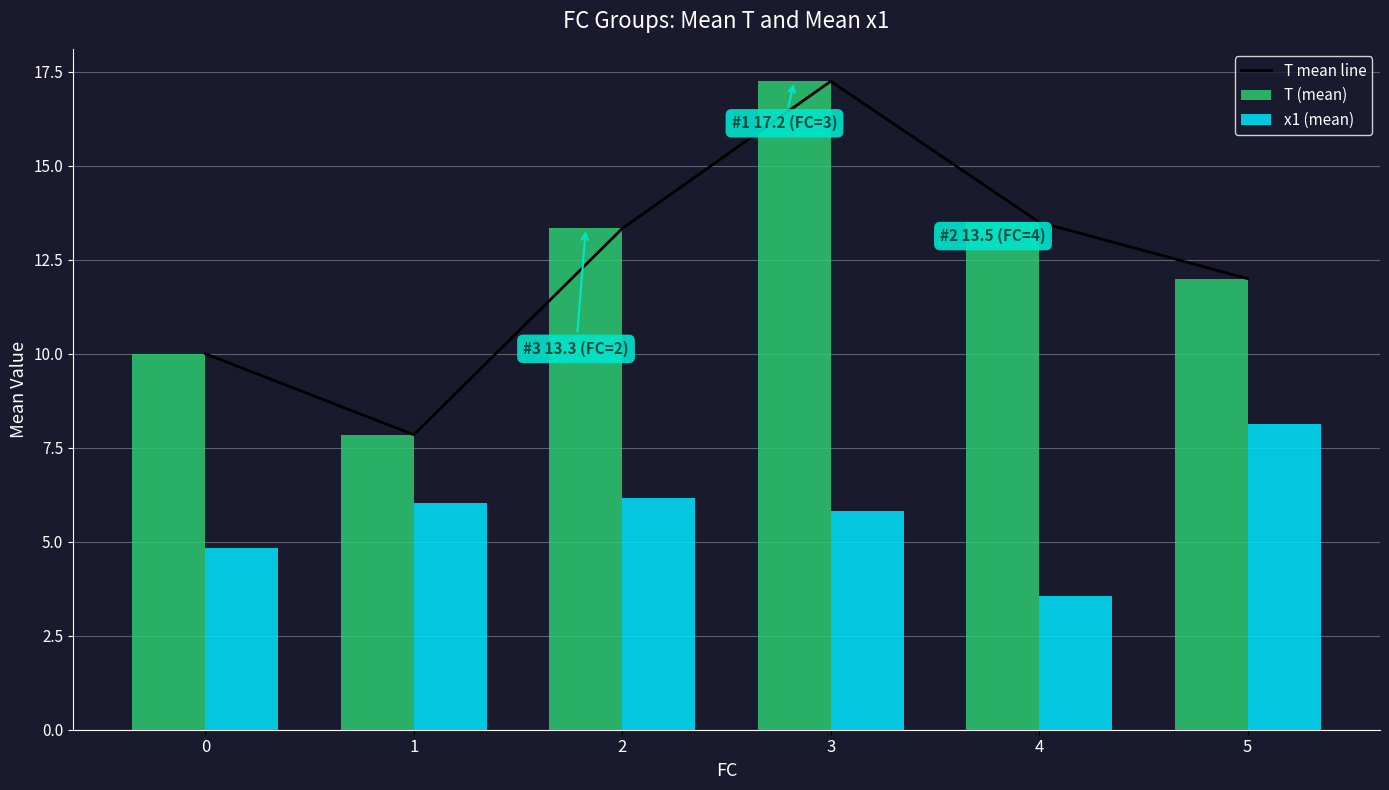

What is the average value of the T (mean) series?

12.3